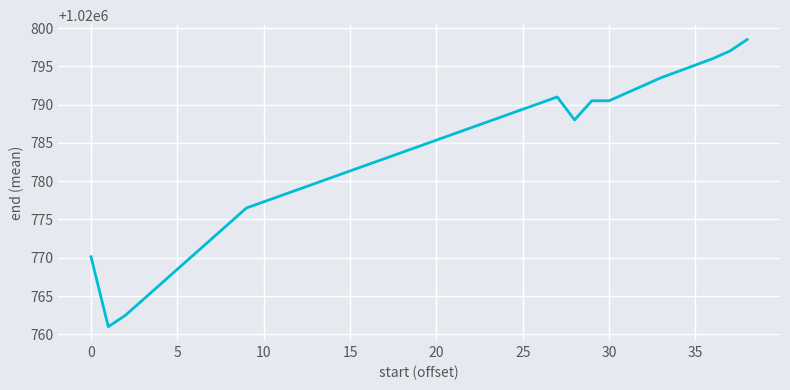

How many values exceed 1020790?

7